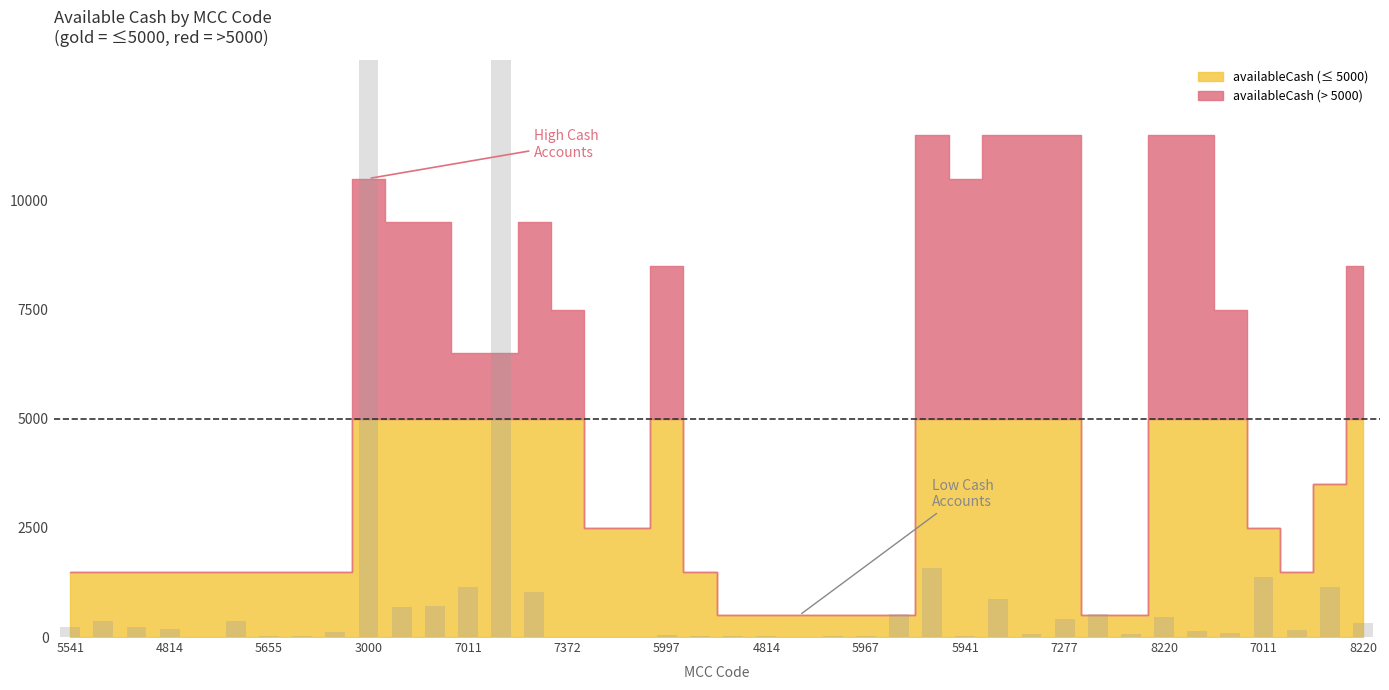

How many bars are there in total?

40